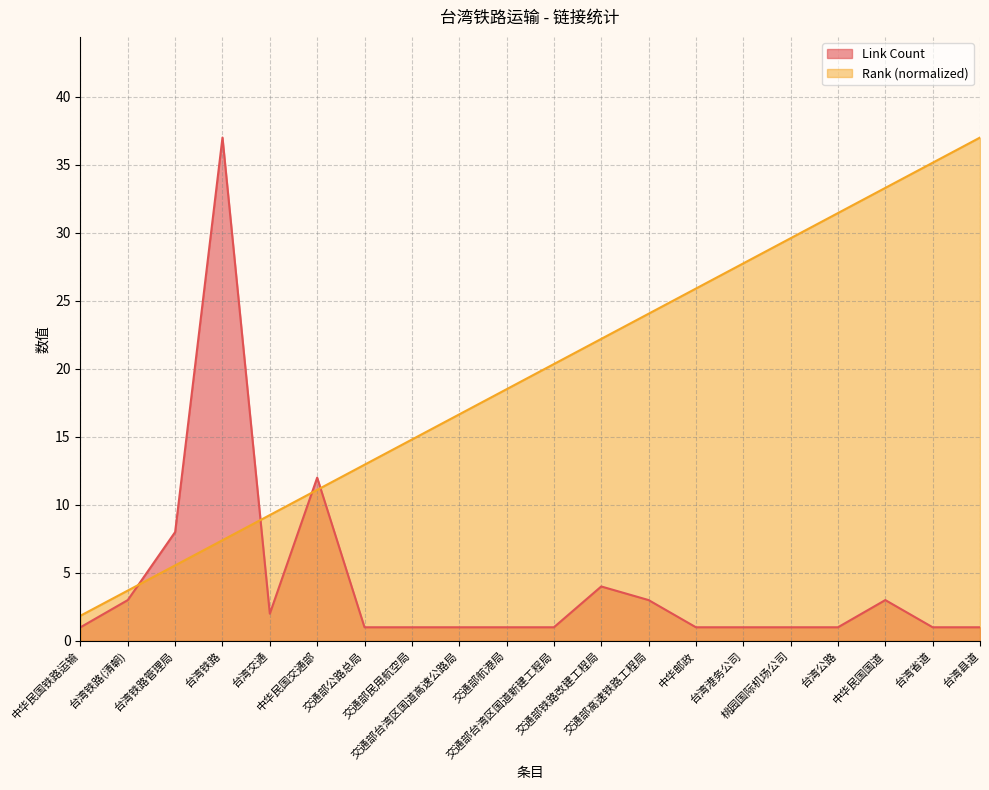

At which label is Rank closest to 19?

交通部航港局